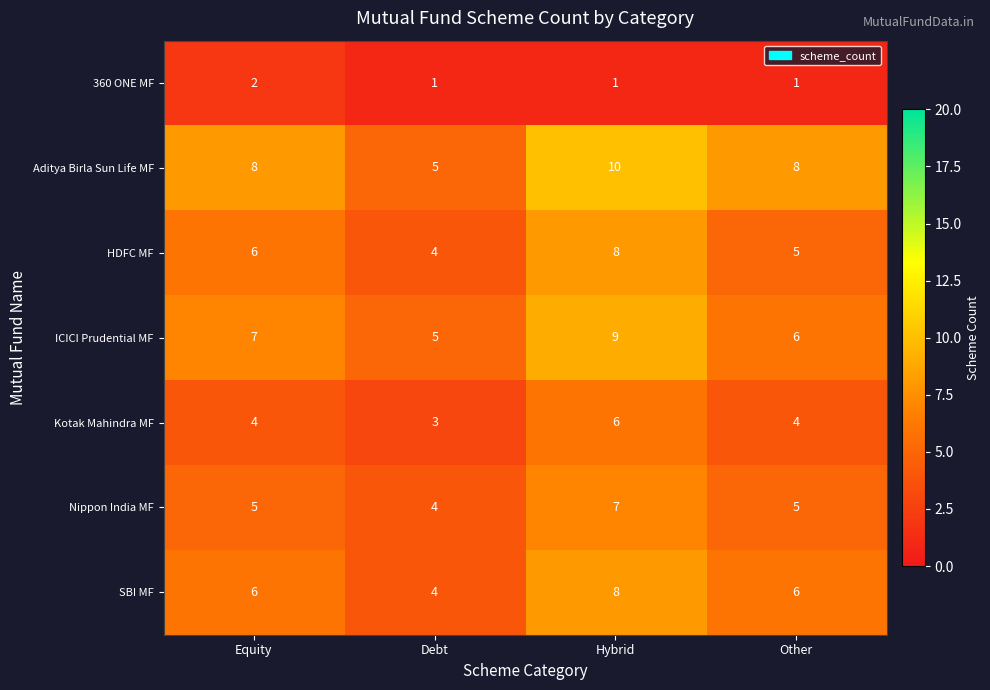

The ICICI Prudential MF series shows 4 at Other. True or false?

False